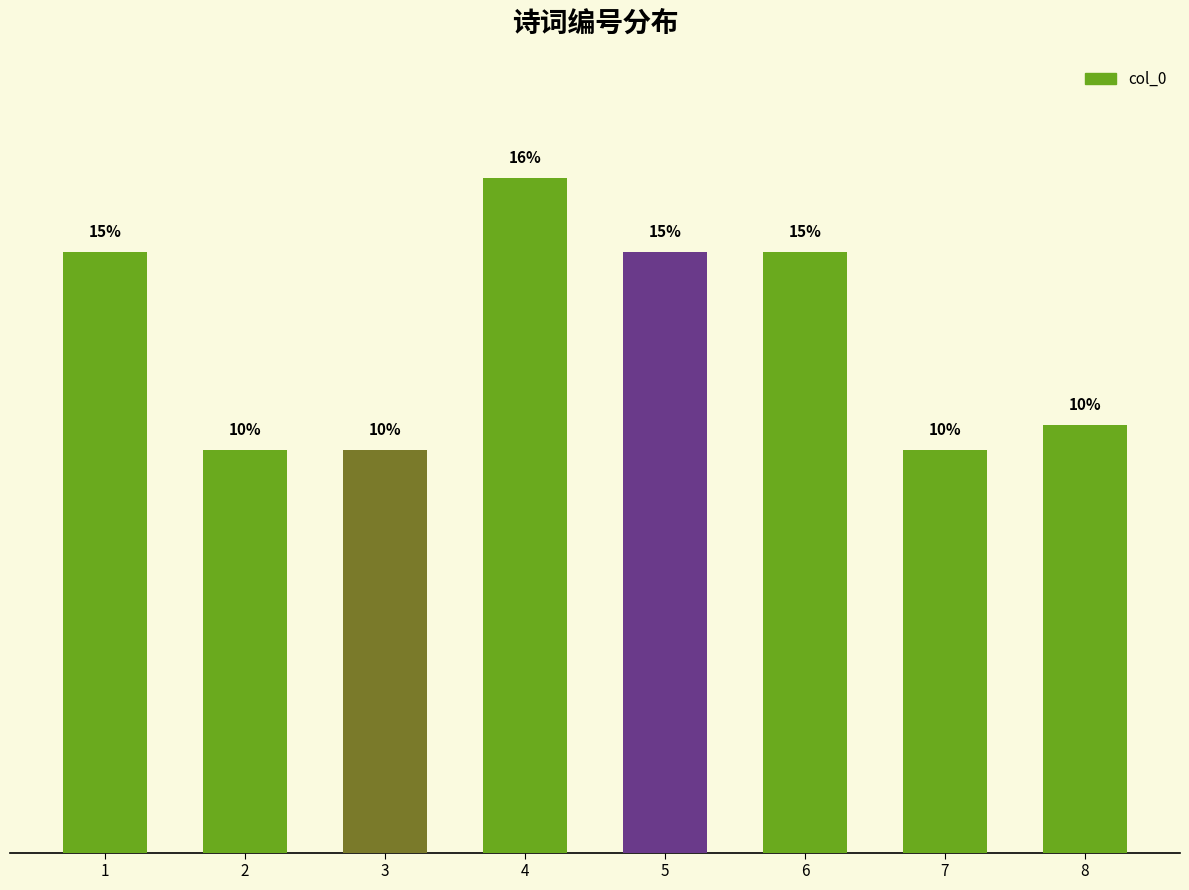

What value does the data have at 1?

14.6